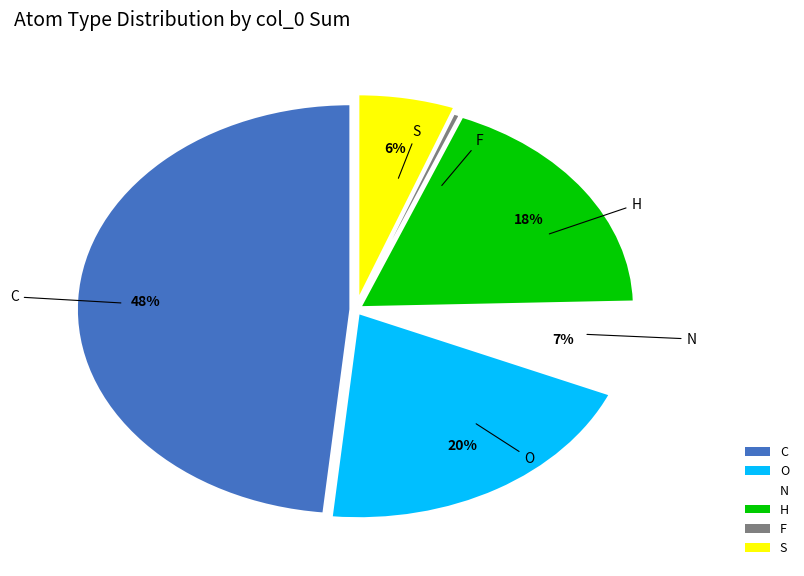

Combined, do C and O account for over 50%?

Yes